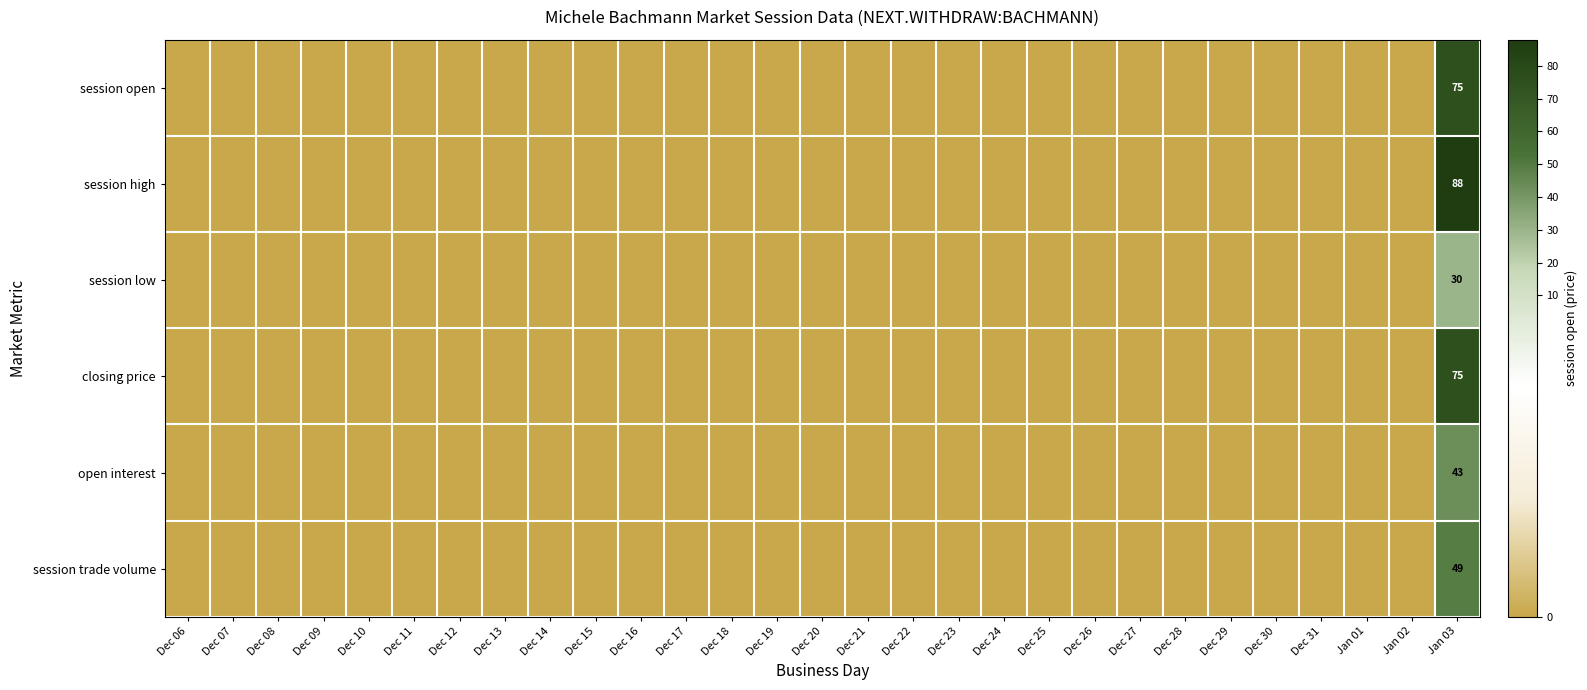

Which series has the widest spread of values?

session high